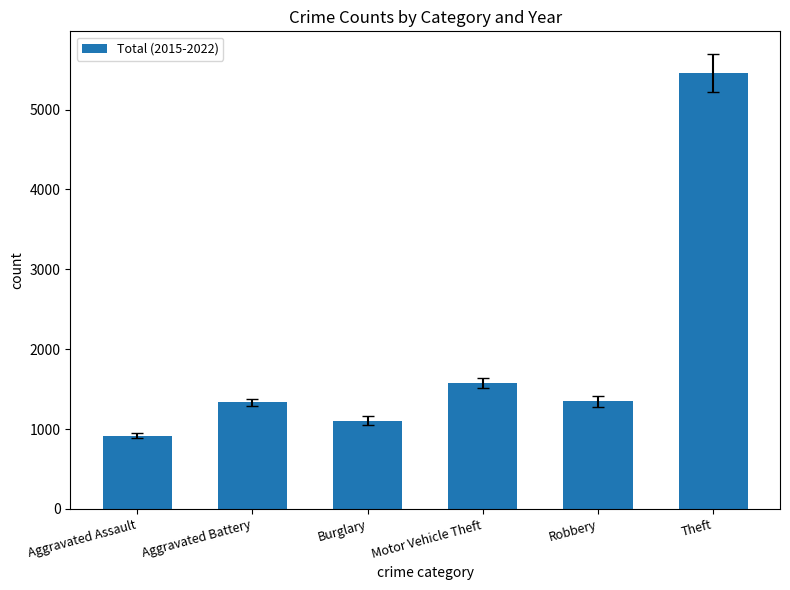

What is the difference between the maximum and minimum values?

4540